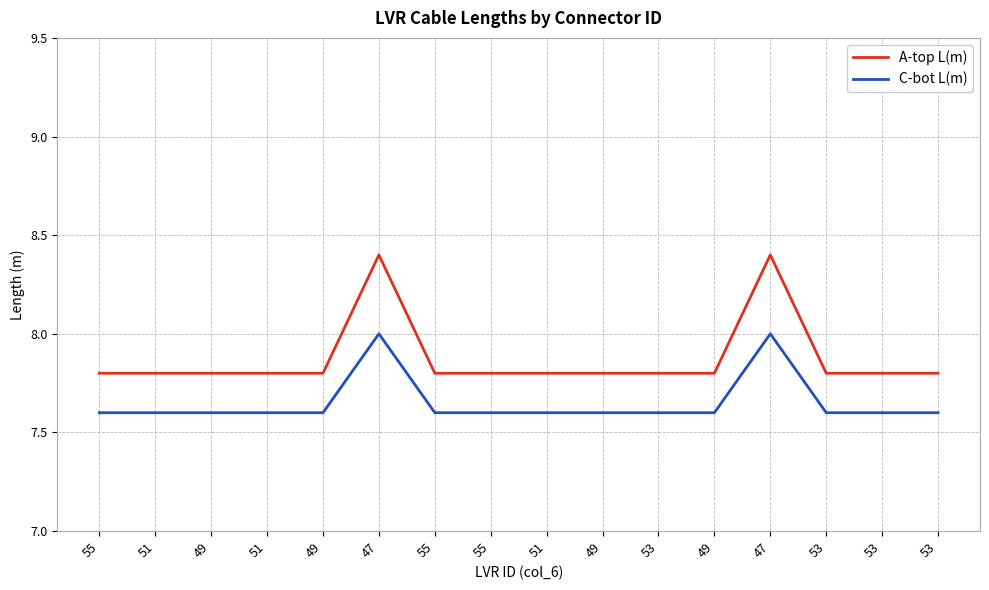

What are all the series names shown in the legend?

A-top L(m), C-bot L(m)